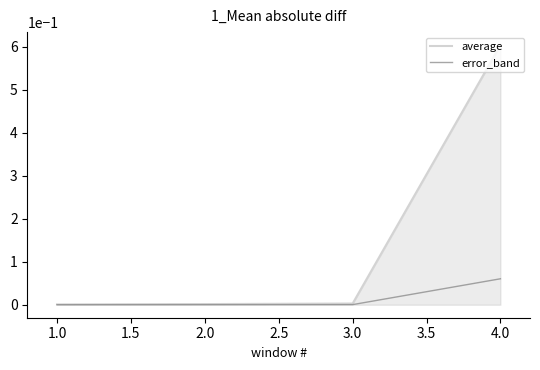

The value of error_band at 1.0 is 0.0. True or false?

True